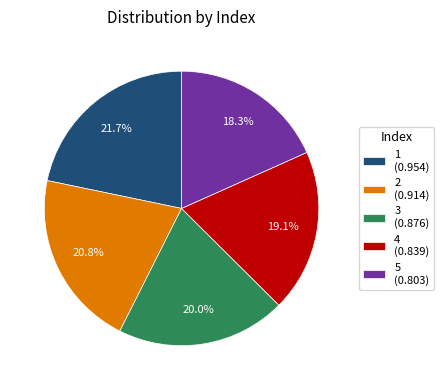

True or false: 5 accounts for 33% of the total.

False